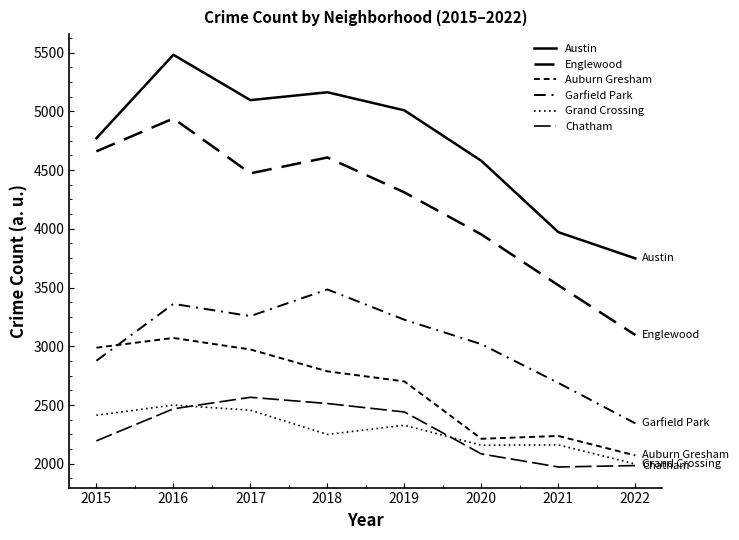

Does the chart have visible grid lines?

No